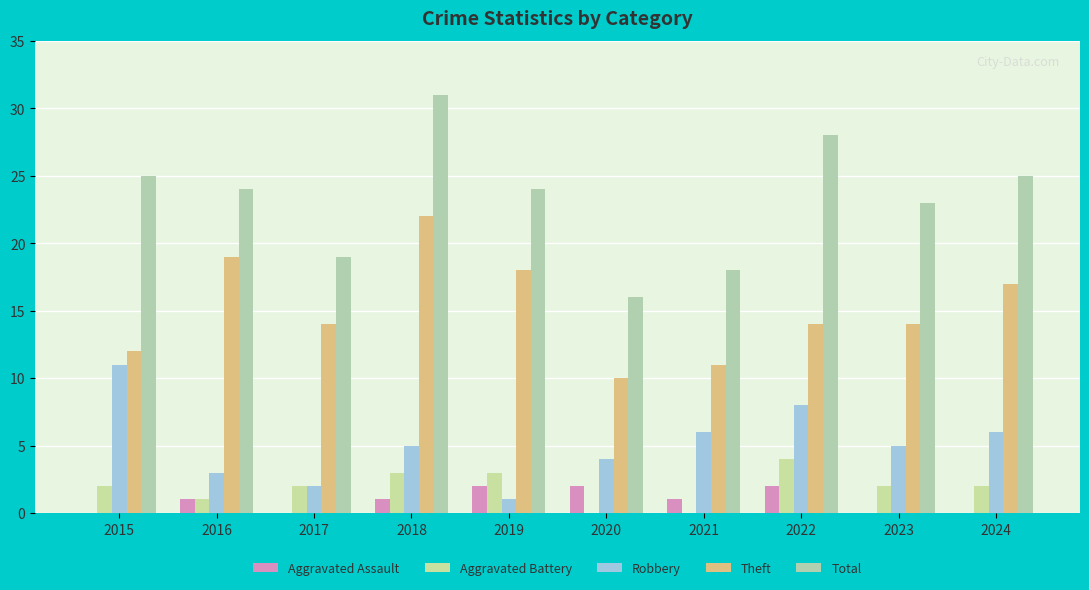

Are the bars horizontal?

No